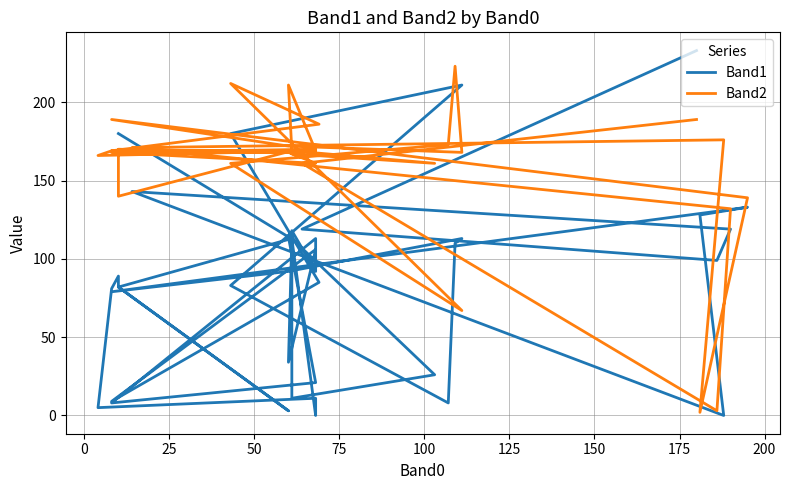

How many data points does each series have?

40